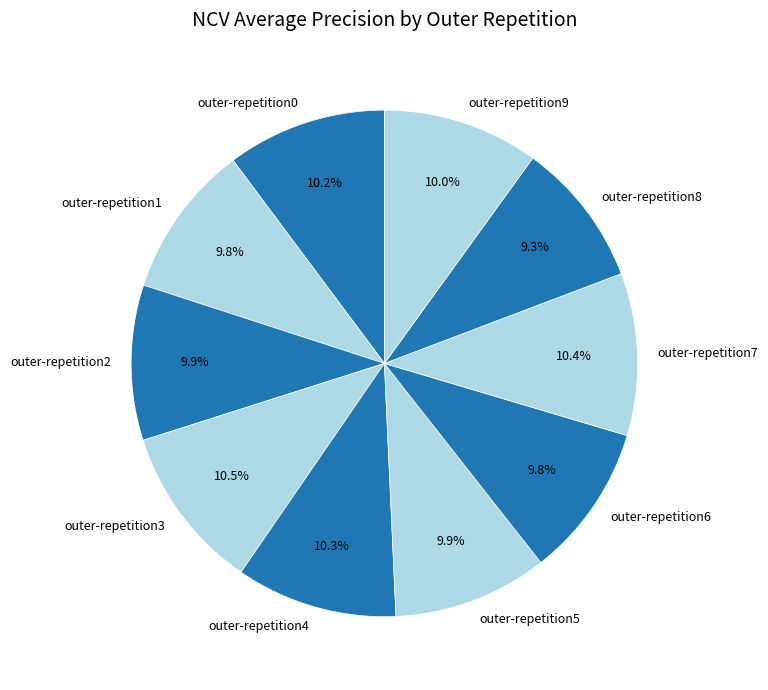

To the nearest percent, what is the difference between the largest and smallest slice percentages?

1%